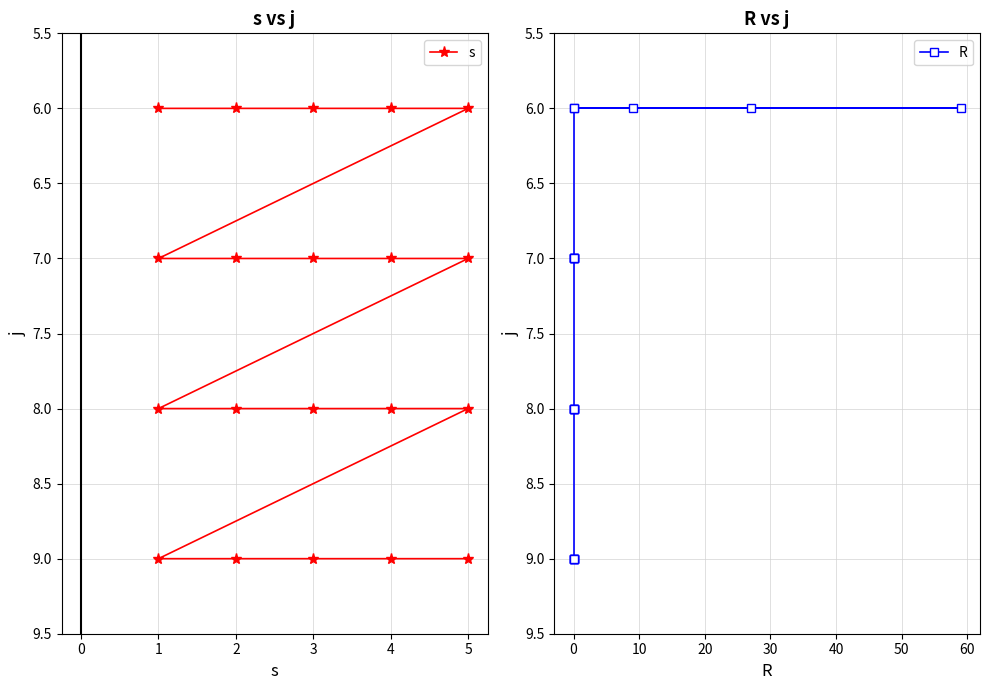

What is the average value of the R series?

8